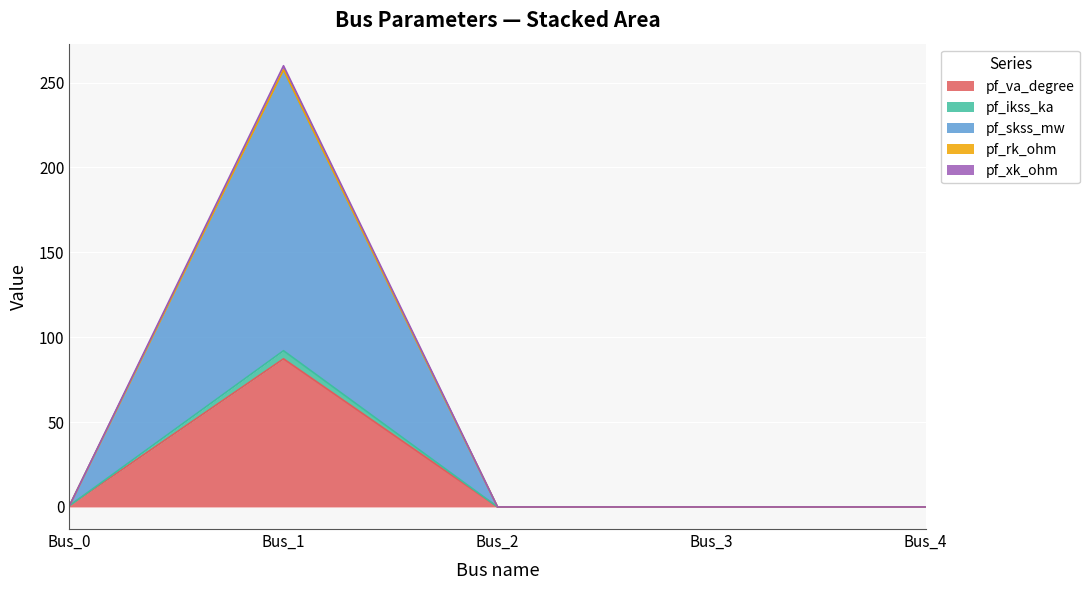

True or false: pf_ikss_ka and pf_xk_ohm cross at least once.

False